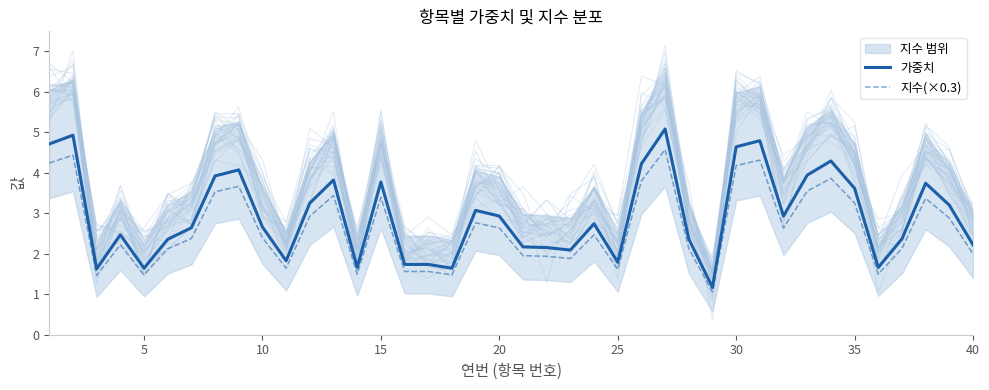

What is the highest value of the 가중치 series?

5.1